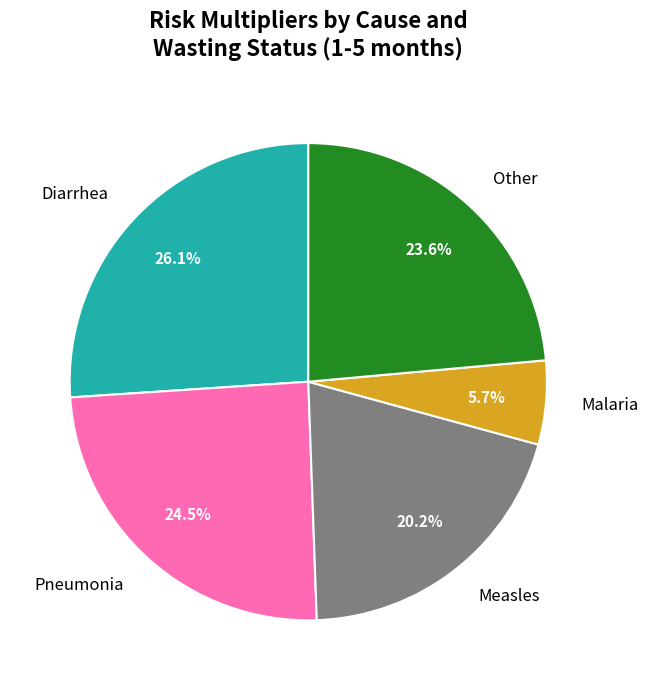

Rank the categories by value from highest to lowest.

Diarrhea, Pneumonia, Other, Measles, Malaria